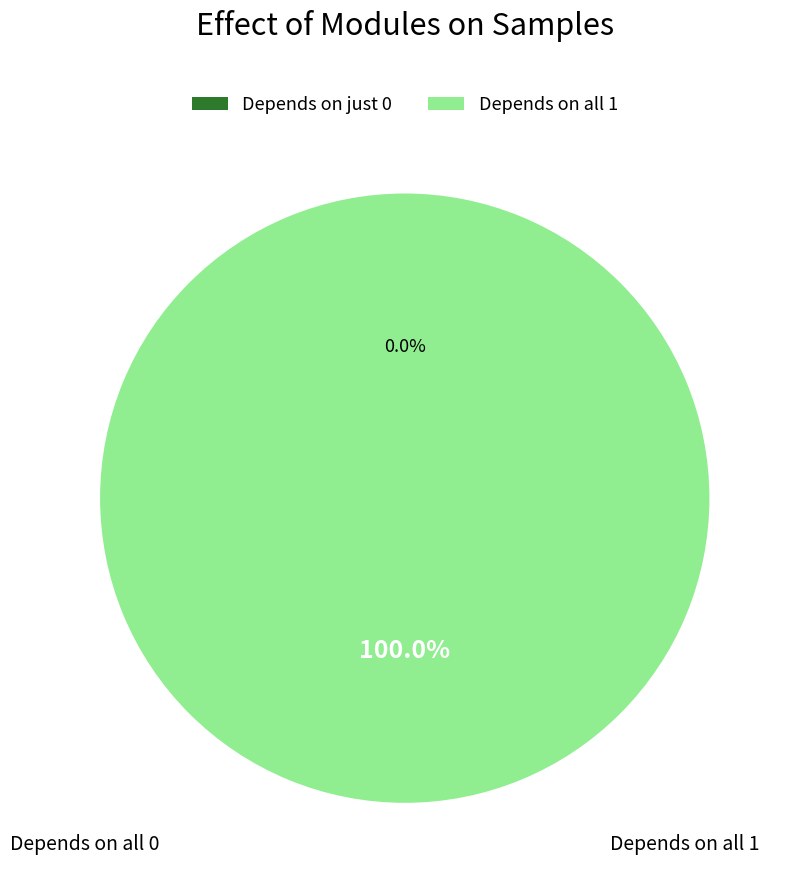

To the nearest percent, what is the difference between the 1 and 0 slice percentages?

100%